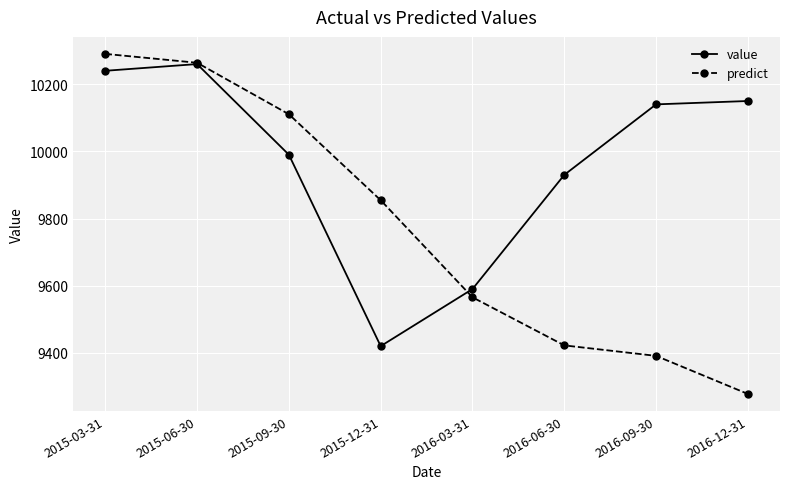

Is it true that value equals 13496.8 at 2016-06-30?

False